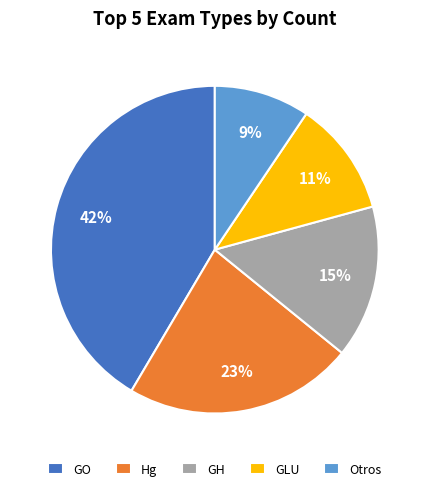

Is it true that Hg is 4% of the pie?

False